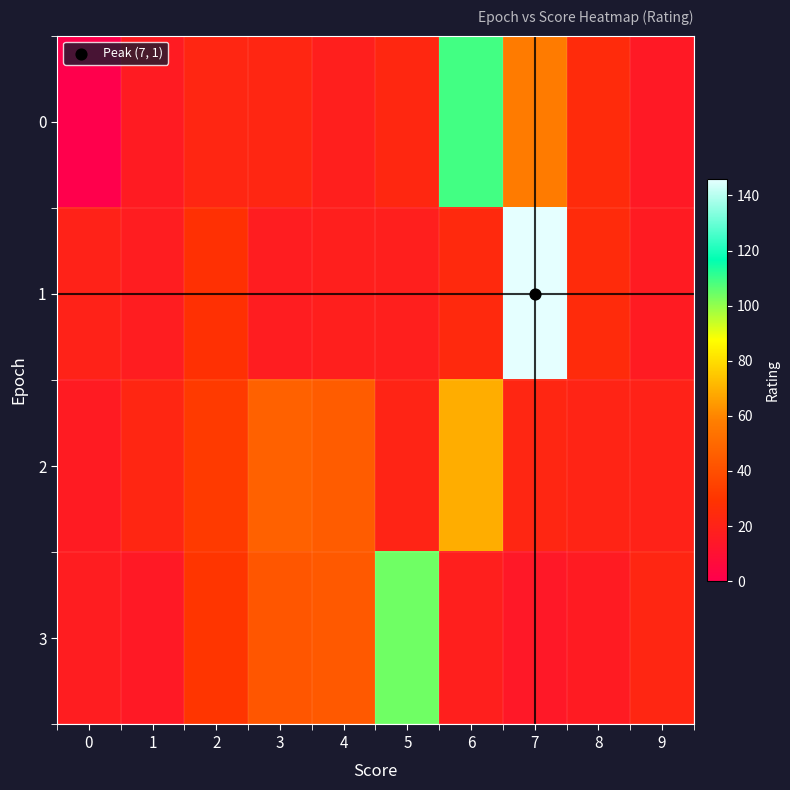

What is the greatest value displayed?

146